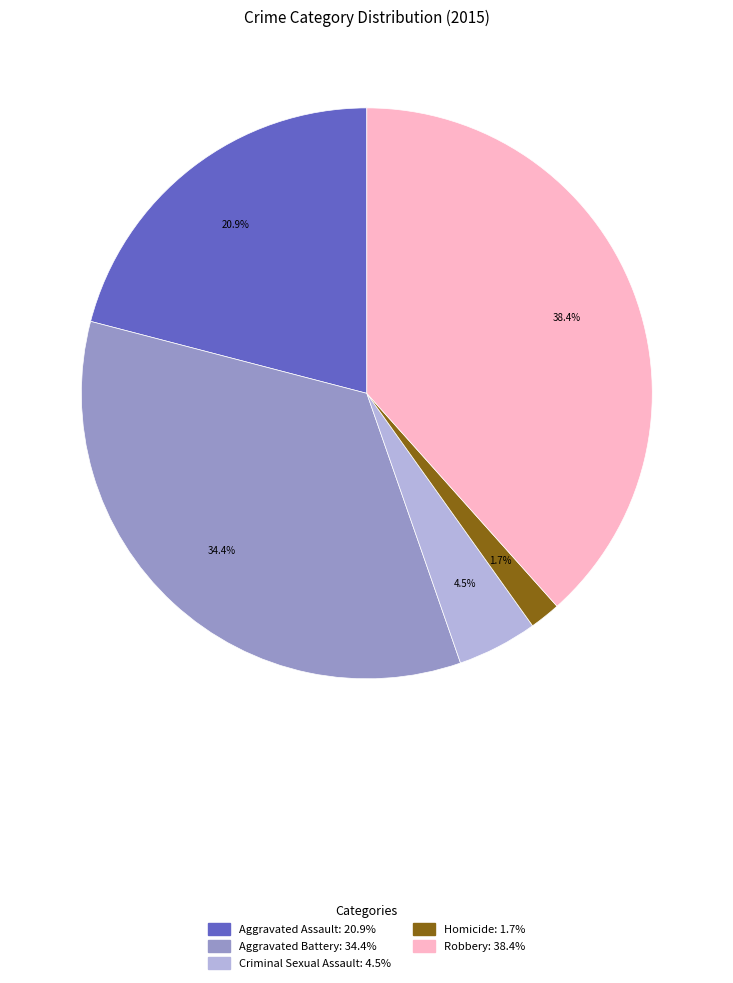

How many slices are in this pie chart?

5